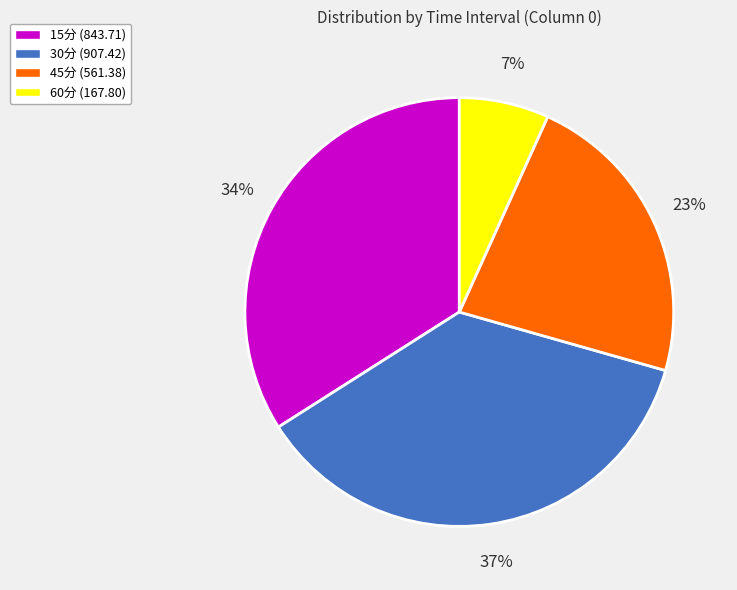

The 15分 slice represents 23% of the pie. True or false?

False